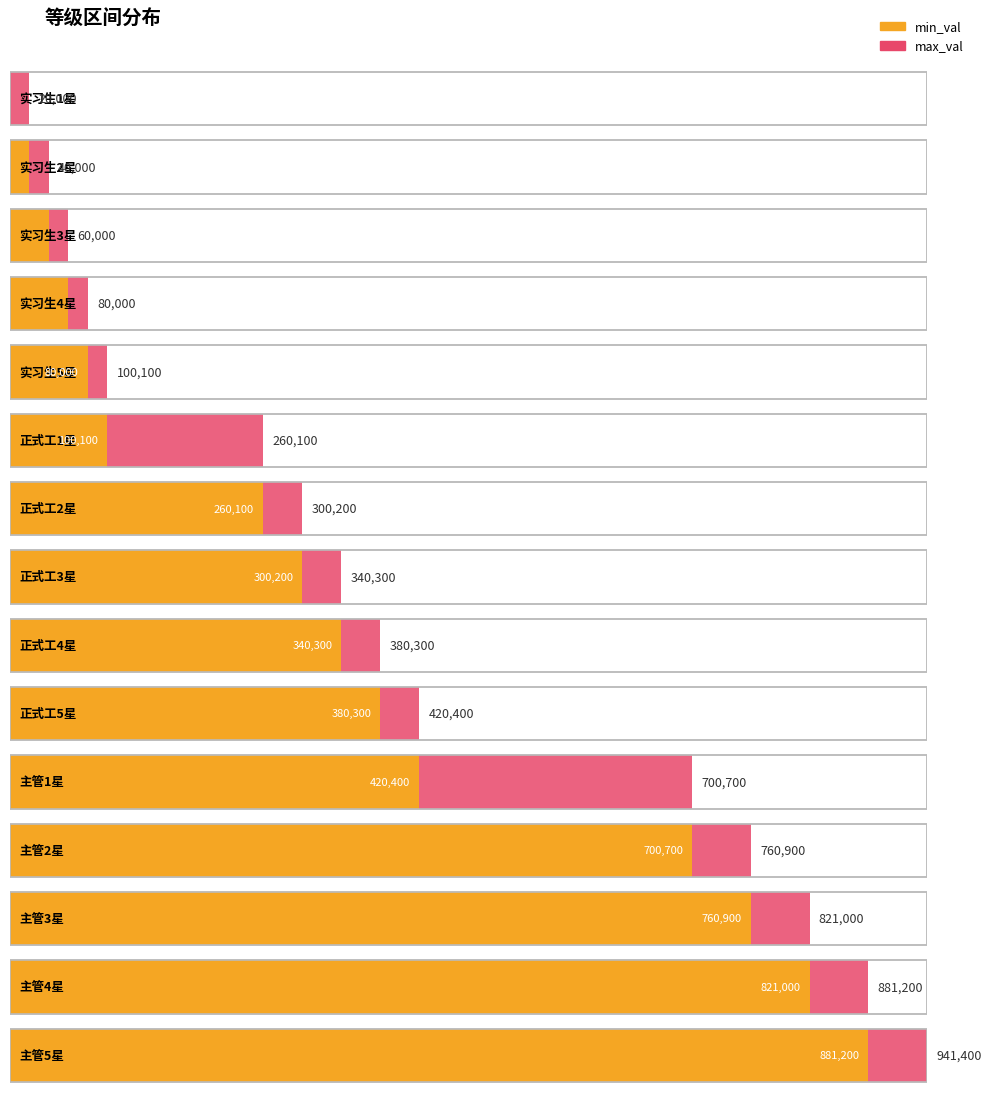

How many data points in min_val are above 300200?

7